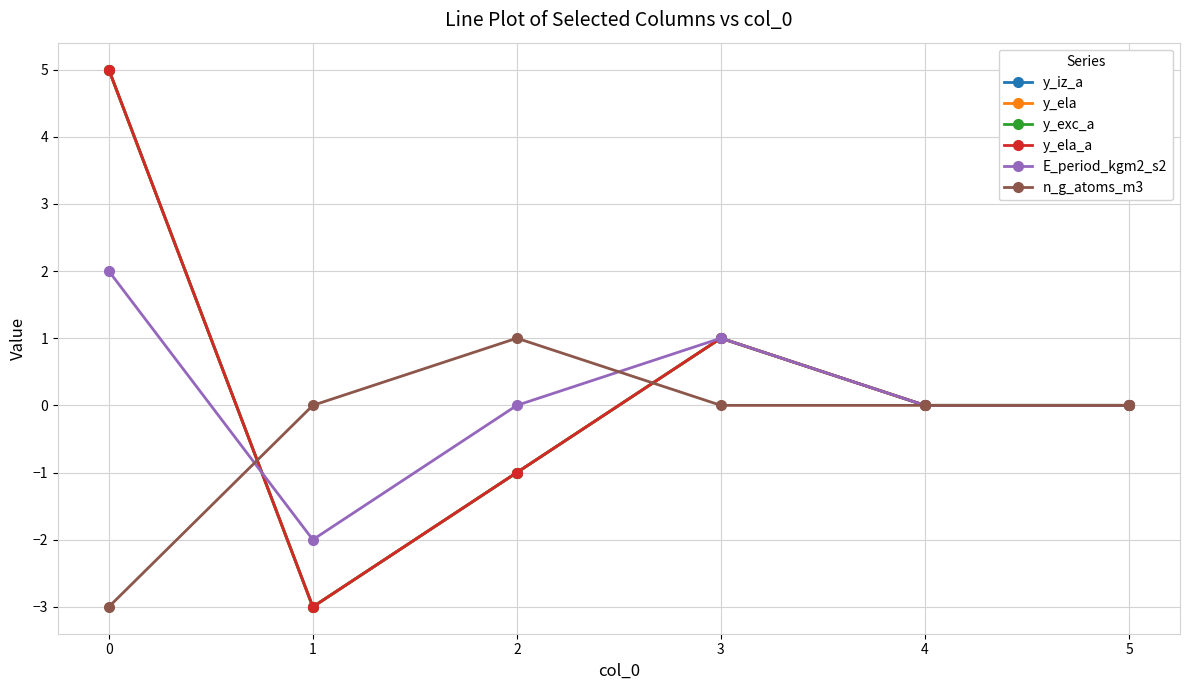

Reading left to right, what are all the values shown in this chart?

y_iz_a: 0=5	1=-3	2=-1	3=1	4=0	5=0
y_ela: 0=5	1=-3	2=-1	3=1	4=0	5=0
y_exc_a: 0=5	1=-3	2=-1	3=1	4=0	5=0
y_ela_a: 0=5	1=-3	2=-1	3=1	4=0	5=0
E_period_kgm2_s2: 0=2	1=-2	2=0	3=1	4=0	5=0
n_g_atoms_m3: 0=-3	1=0	2=1	3=0	4=0	5=0